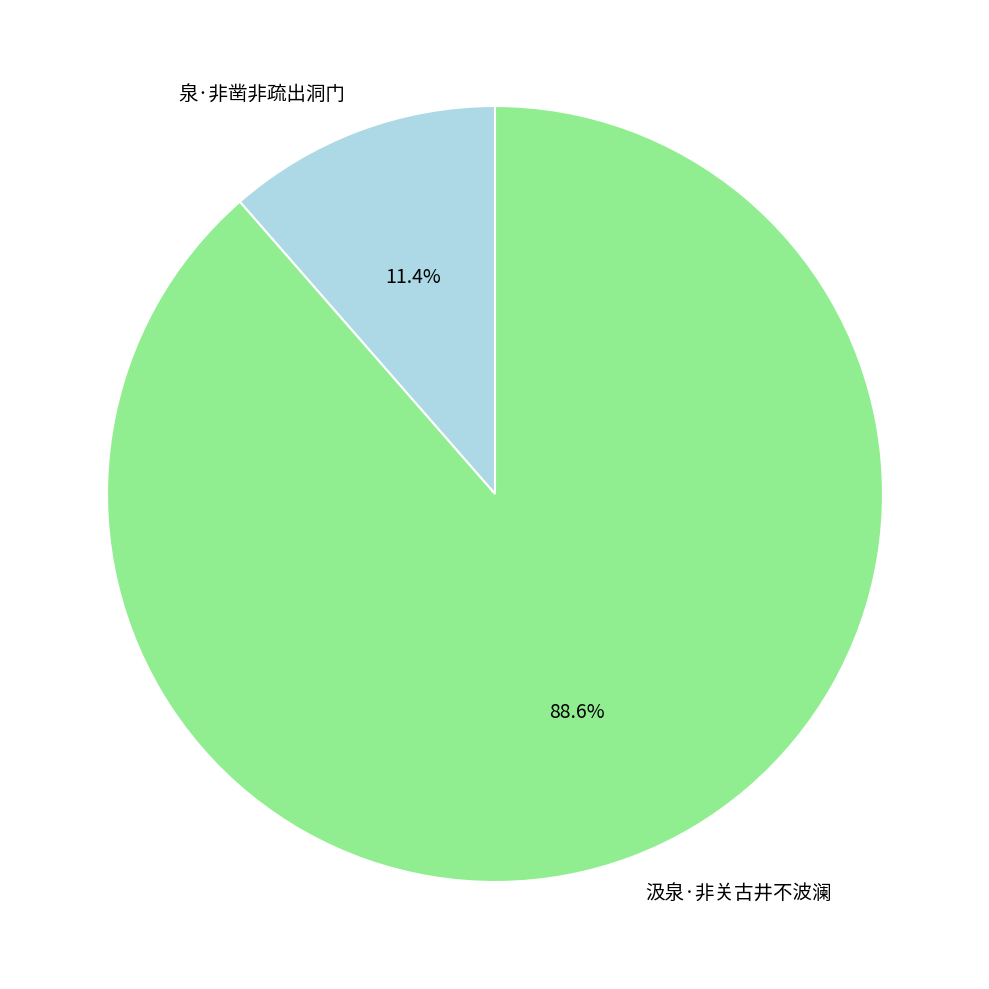

To the nearest percent, what portion does 泉·非凿非疏出洞门 represent?

11%